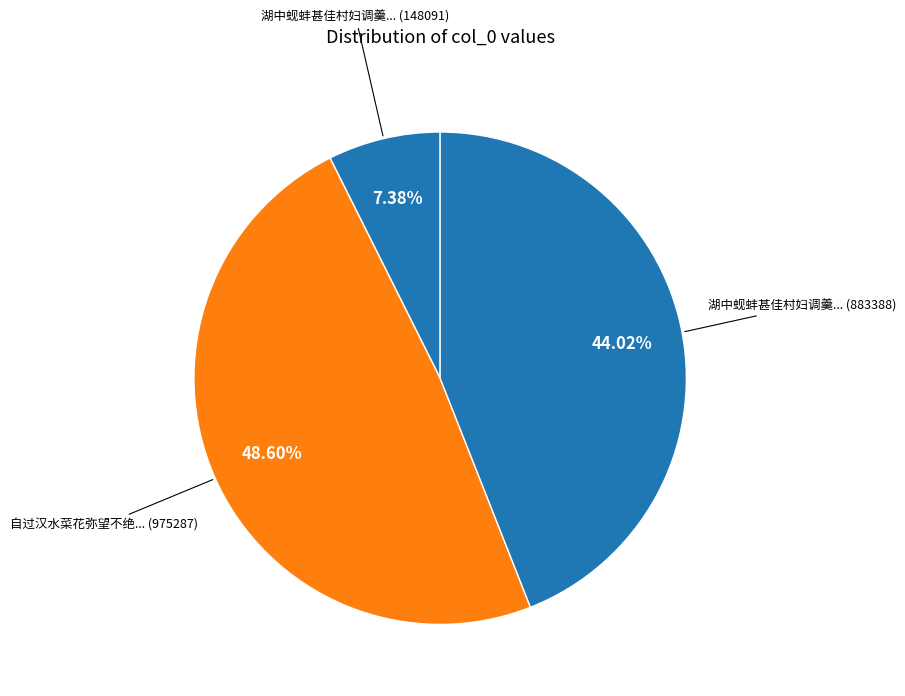

How many slices are in this pie chart?

3